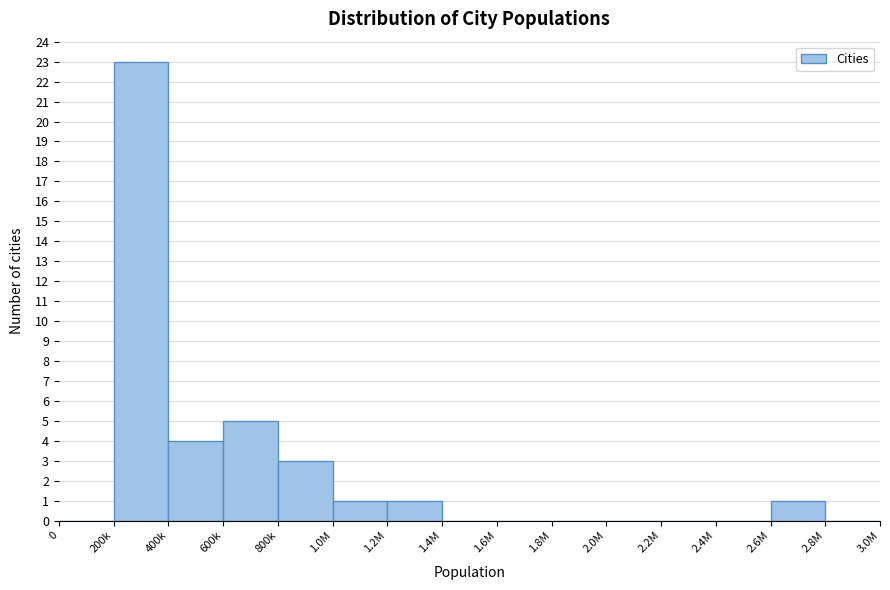

Reading left to right, transcribe all the data shown in this chart.

0=0	200k=23	400k=4	600k=5	800k=3	1.0M=1	1.2M=1	1.4M=0	1.6M=0	1.8M=0	2.0M=0	2.2M=0	2.4M=0	2.6M=1	2.8M=0